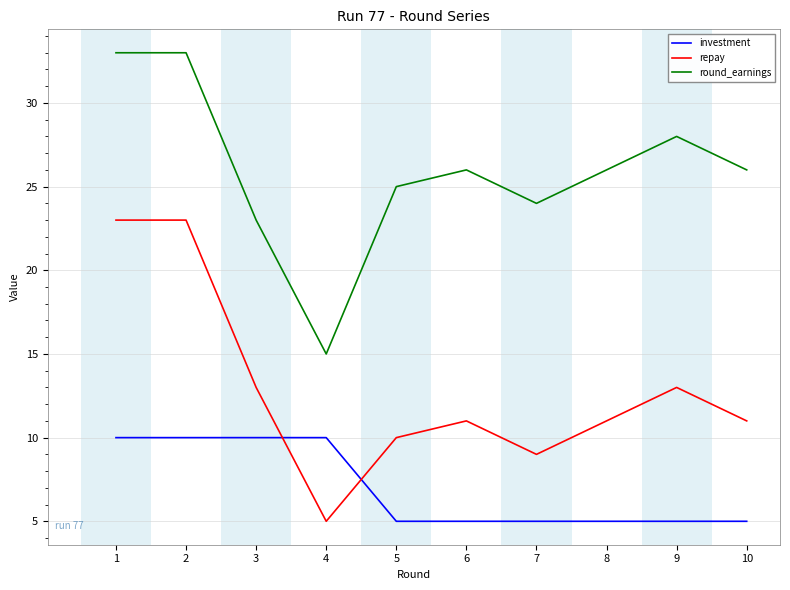

What is the spread (max minus min) of values at 9?

23